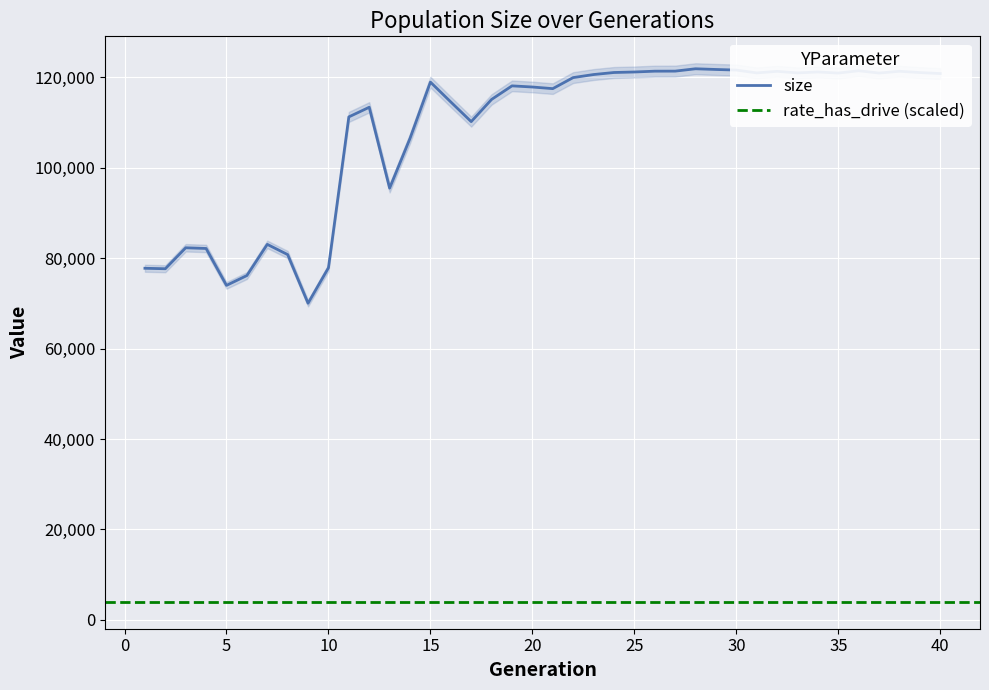

What is the change in value from 2 to 28?

+44221